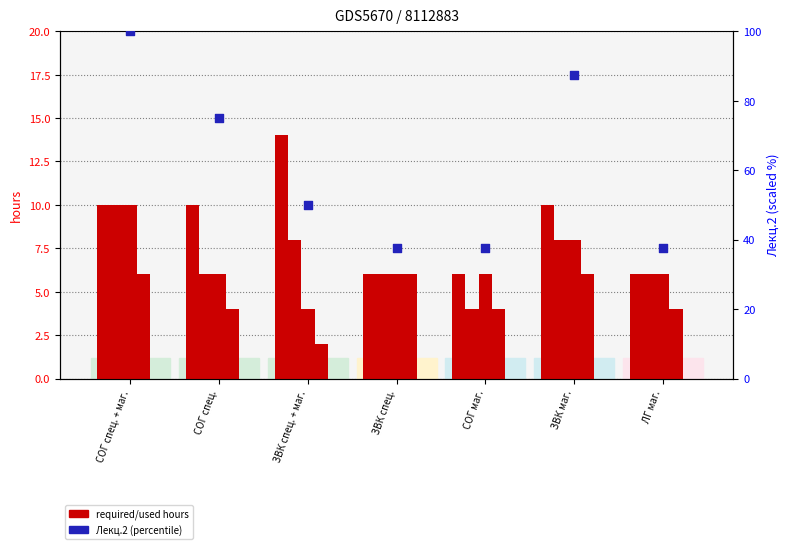

Which series has the largest total across all categories?

Лекц.2